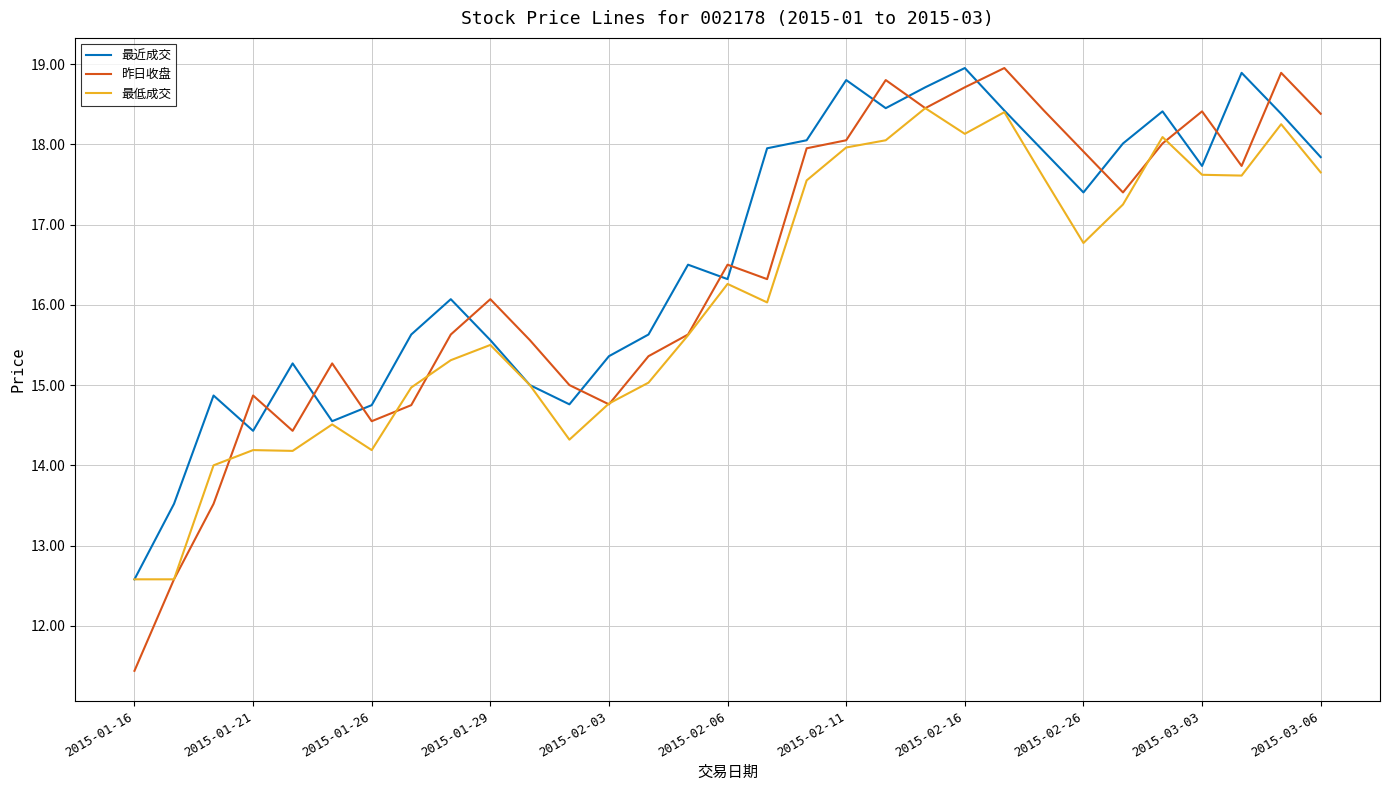

At how many categories does at least one series exceed 16?

19